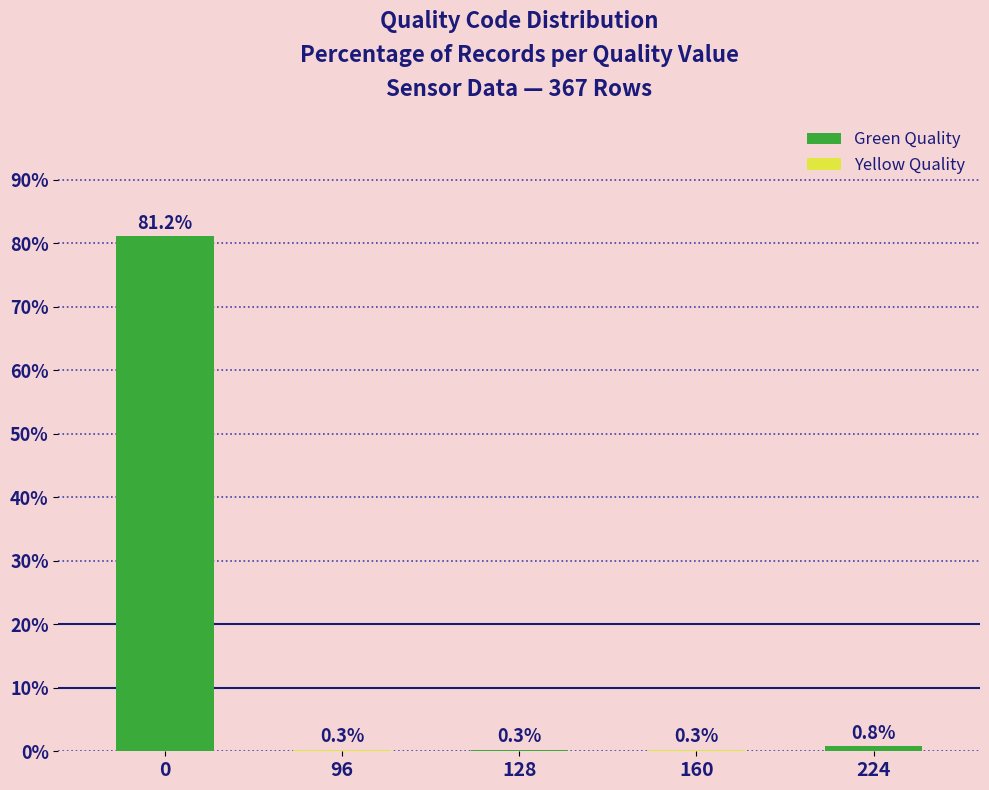

Reading left to right, transcribe all the data shown in this chart.

0=81.2	96=0.3	128=0.3	160=0.3	224=0.8